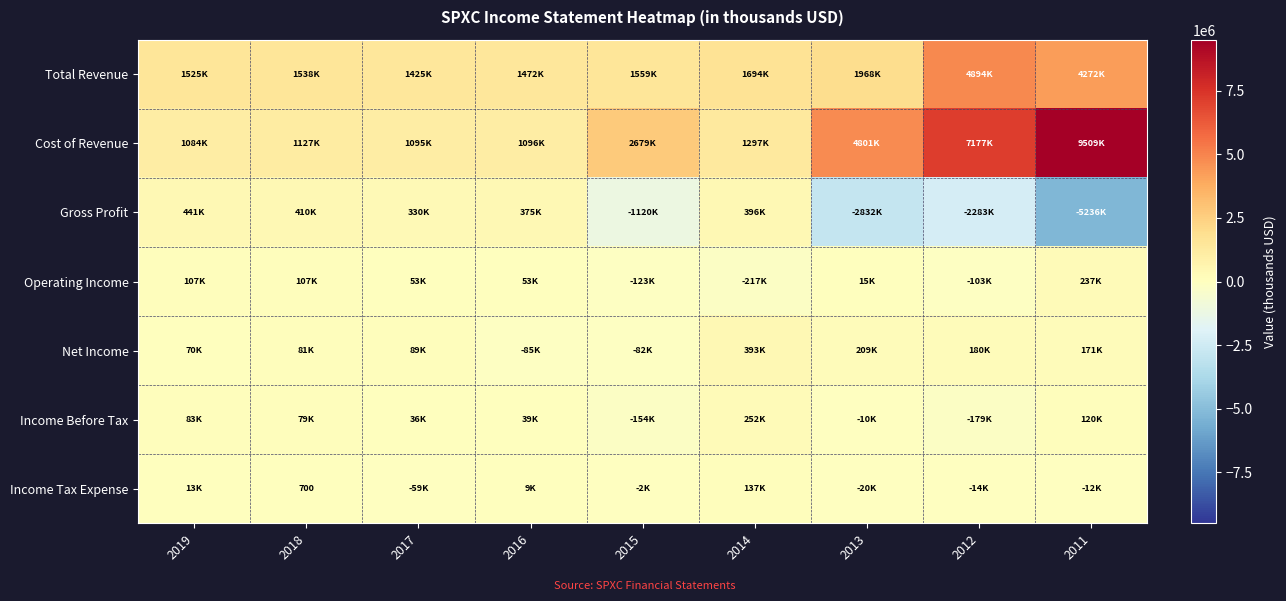

What is the average value of the Operating Income series?

14456